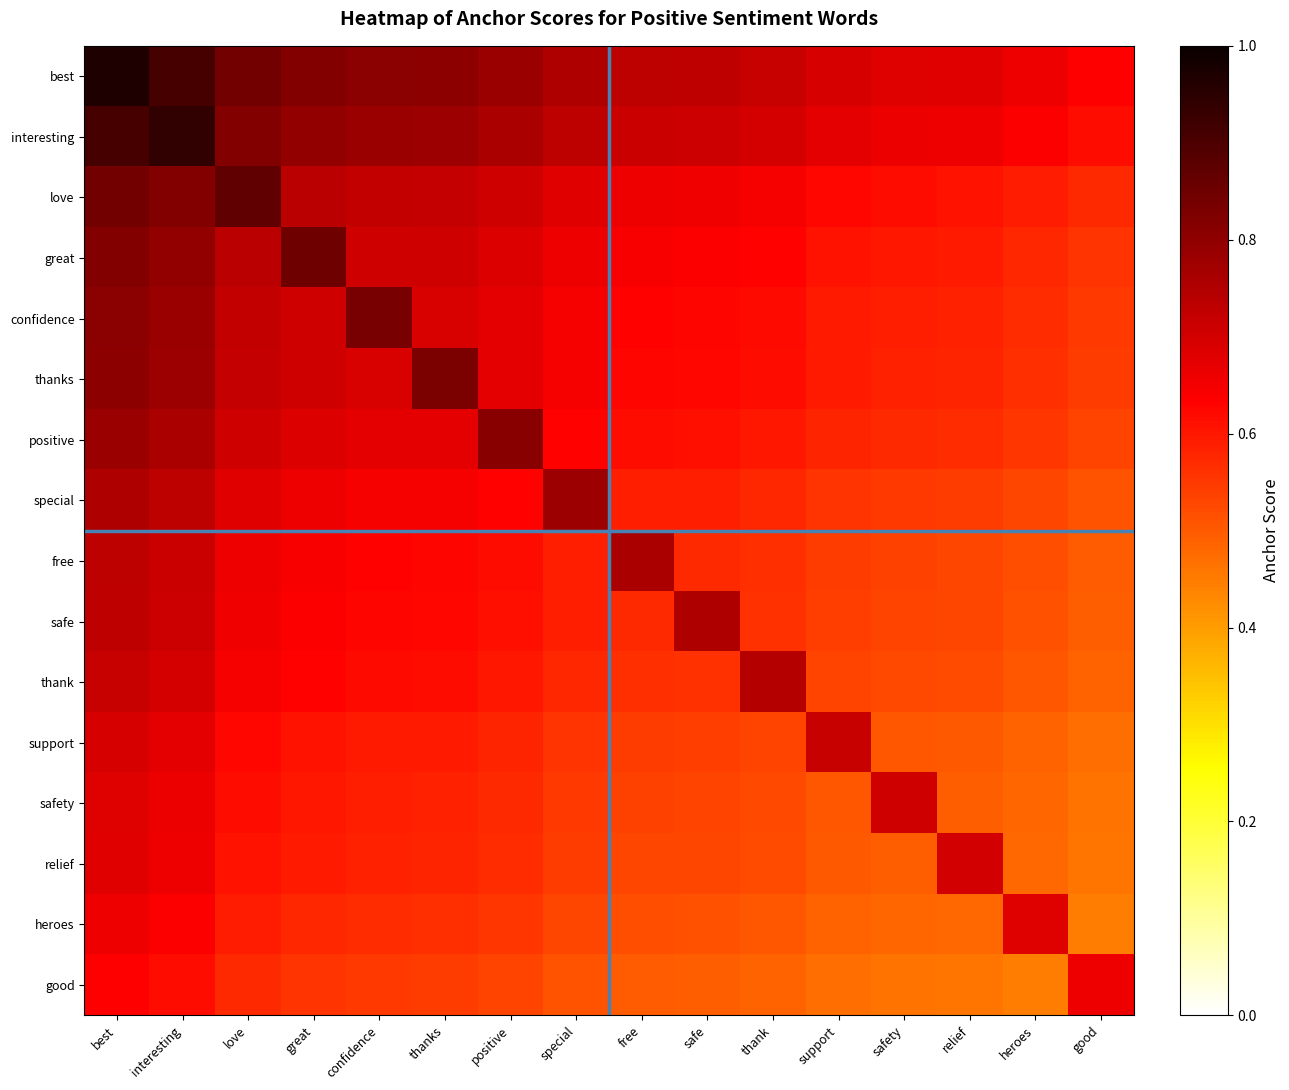

Rank the series by their maximum value, from highest to lowest.

best, interesting, love, great, confidence, thanks, positive, special, free, safe, thank, support, safety, relief, heroes, good